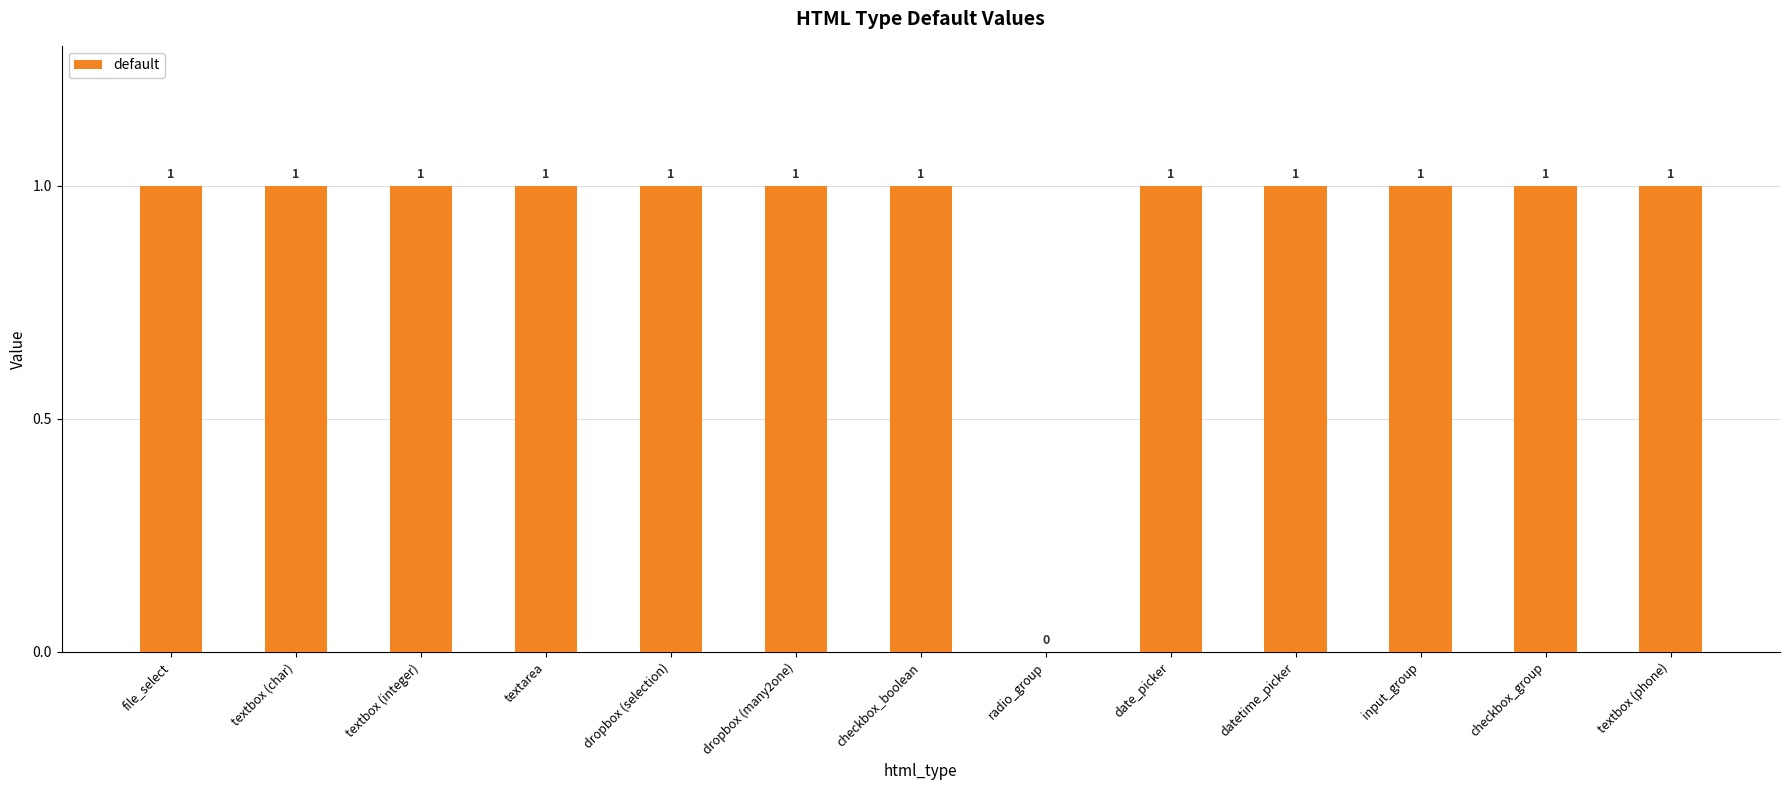

Reading left to right, transcribe all the data shown in this chart.

1	1	1	1	1	1	1	0	1	1	1	1	1